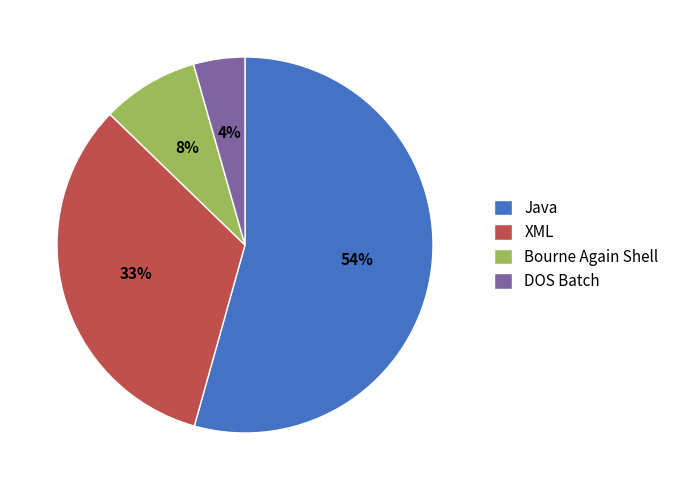

To the nearest percent, what is the combined percentage of Bourne Again Shell and XML?

41%